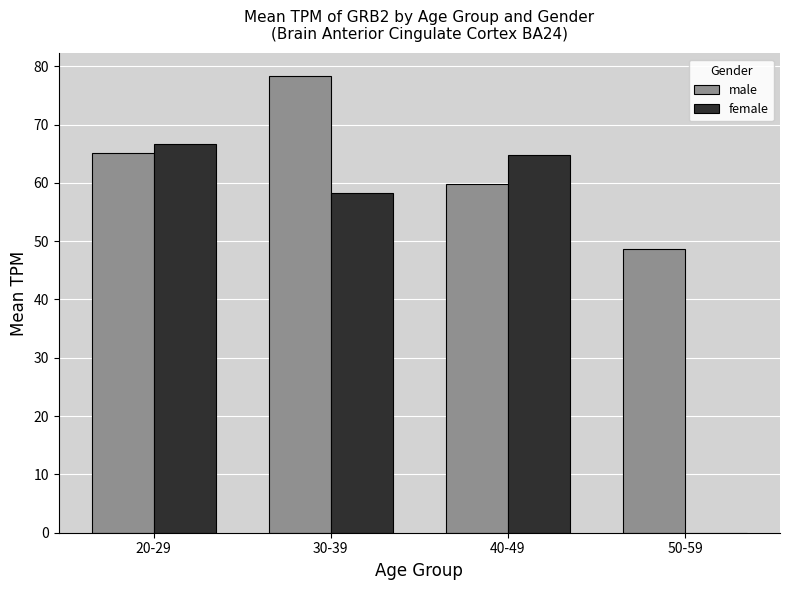

What is the difference between the male values at 50-59 and 20-29?

16.4